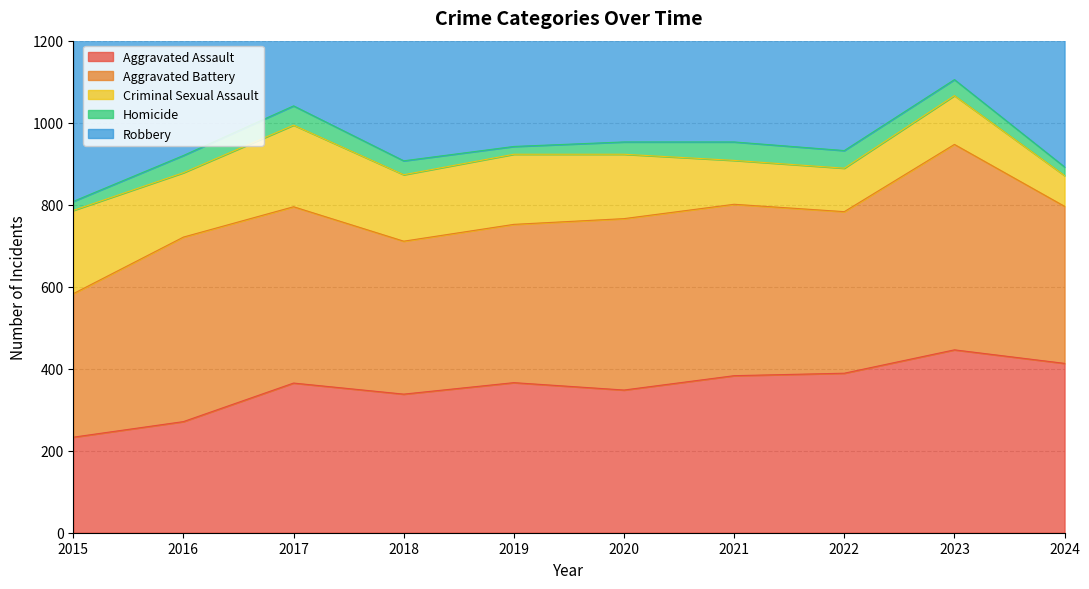

Which category has the highest value in the Robbery series?

2017